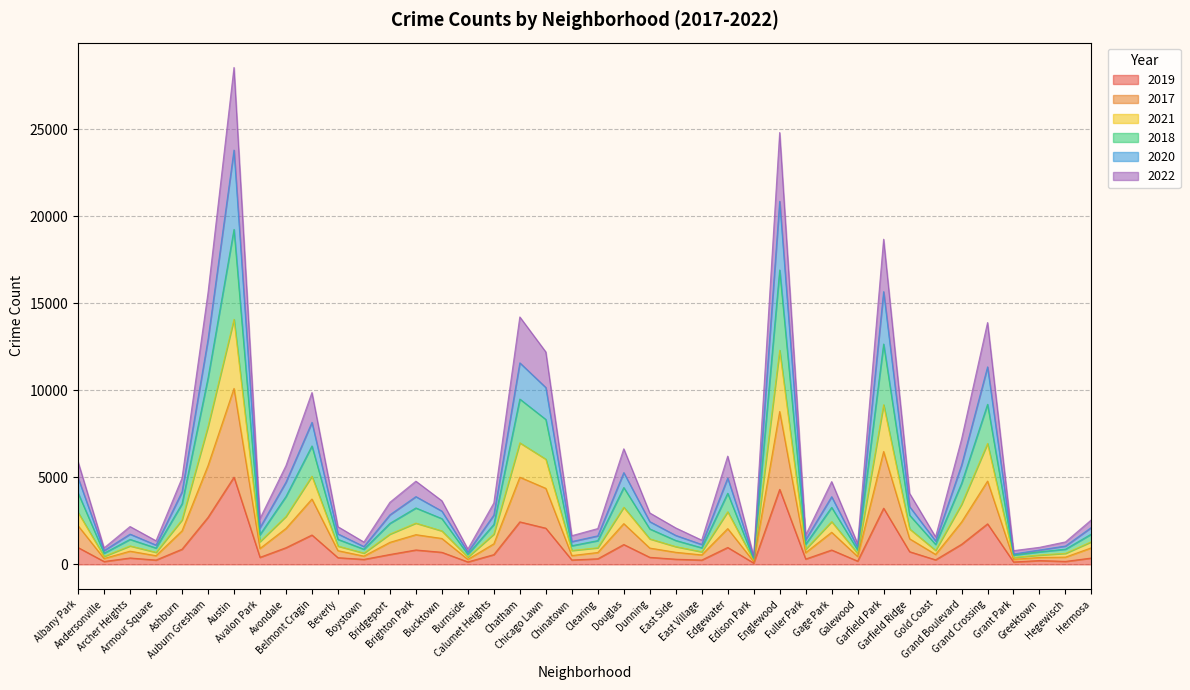

At which category does 2019 reach its first local valley?

Andersonville